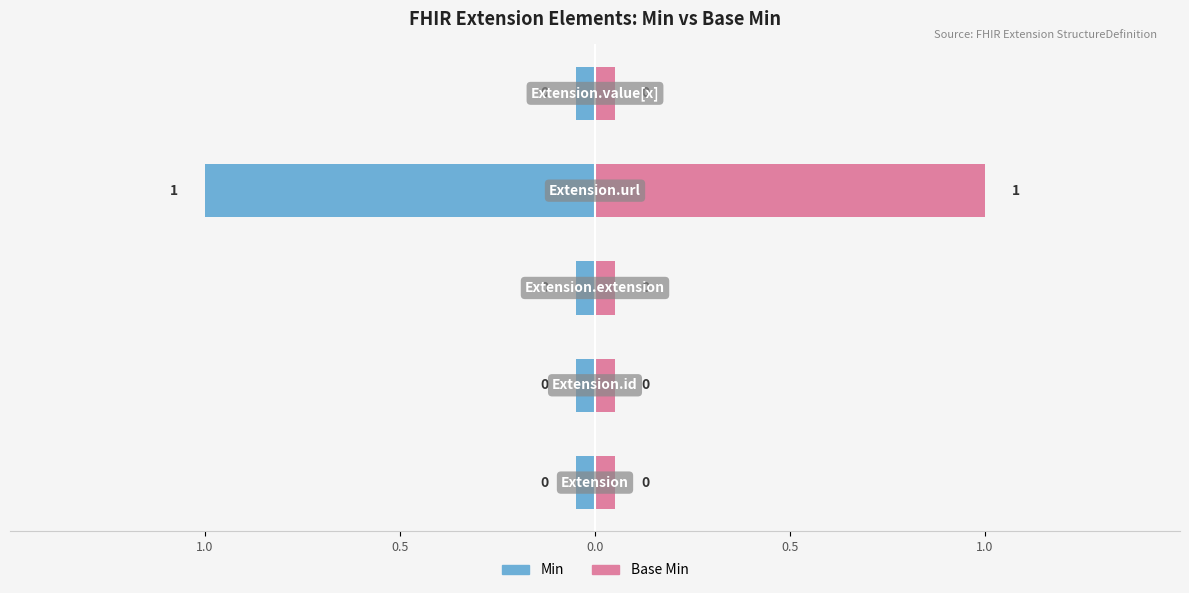

Reading left to right, transcribe all the data shown in this chart.

Min: Extension=0	Extension.id=0	Extension.extension=0	Extension.url=1	Extension.value[x]=0
Base Min: Extension=0	Extension.id=0	Extension.extension=0	Extension.url=1	Extension.value[x]=0